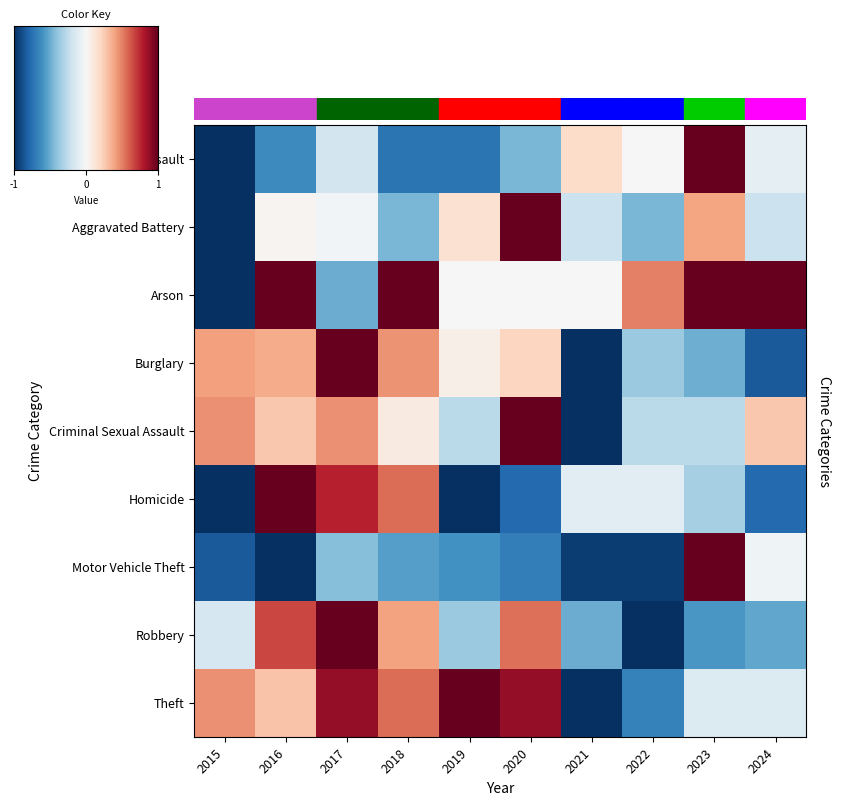

The Criminal Sexual Assault series shows 0.2 at 2016. True or false?

False